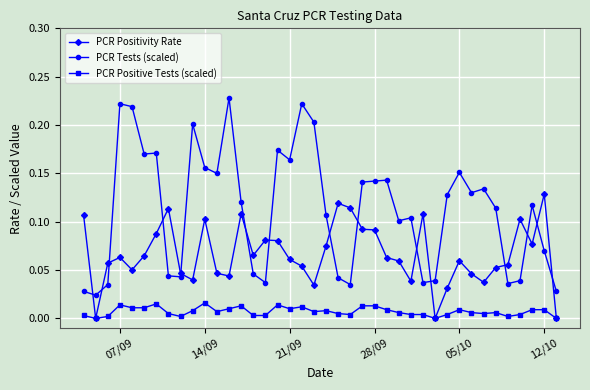

How many lines are shown in the chart?

3